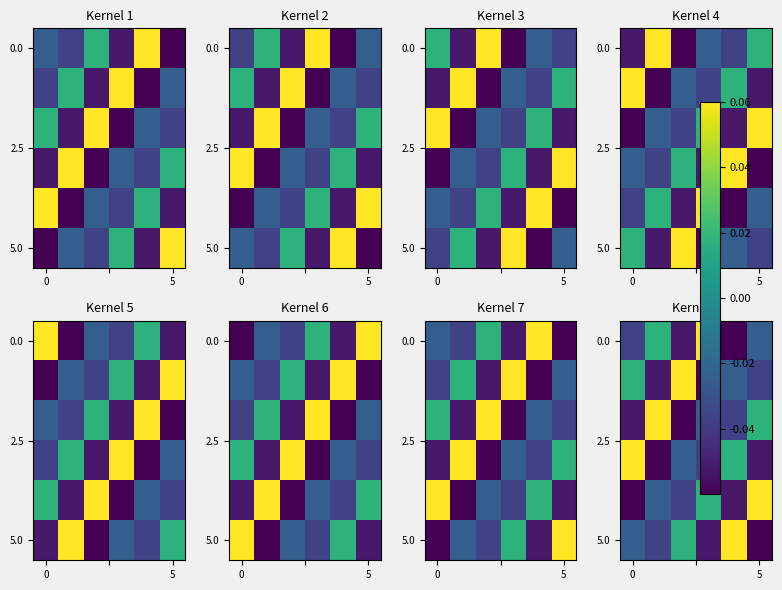

What is the difference between the highest and lowest values at 0?

0.1